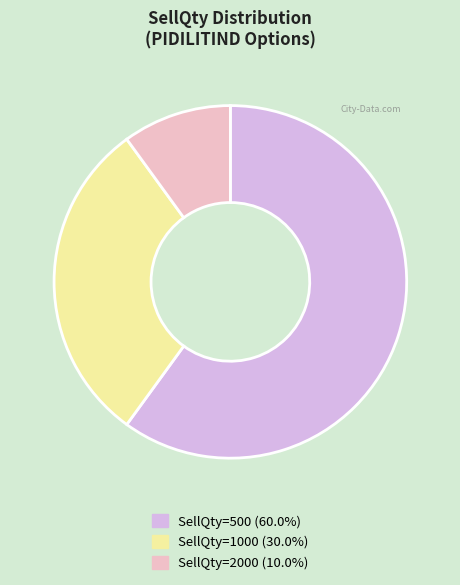

Is the sum of SellQty=500 (60.0%) and SellQty=2000 (10.0%) greater than half?

Yes